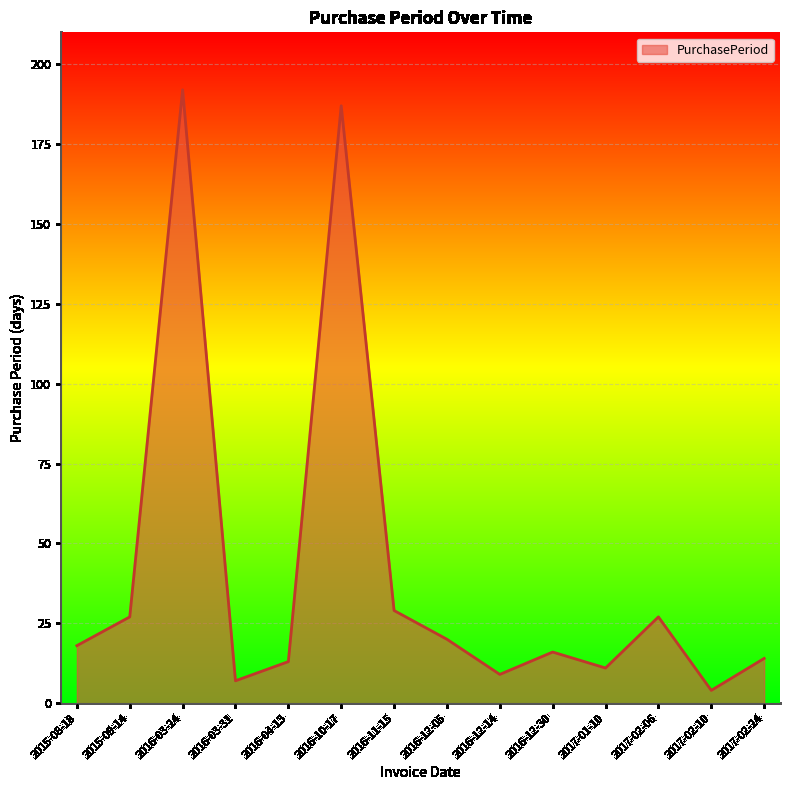

How many interior local valleys (lower than both neighbors) does the data have?

4